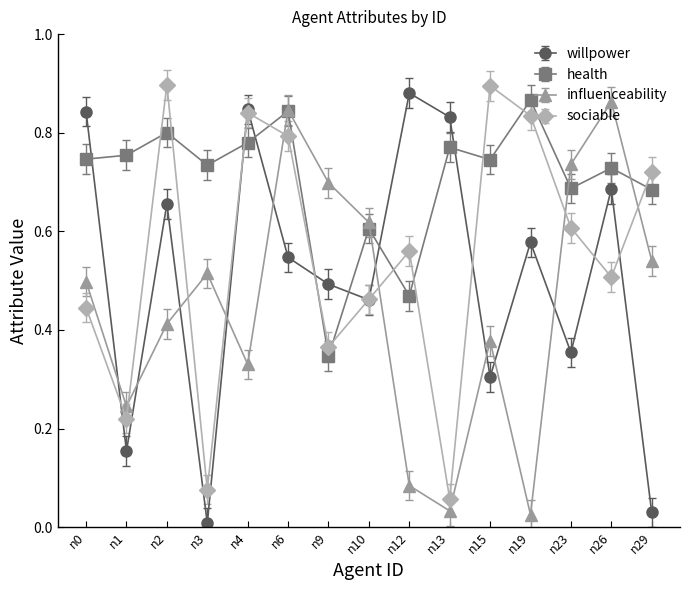

Which category has the lowest value in the willpower series?

n3